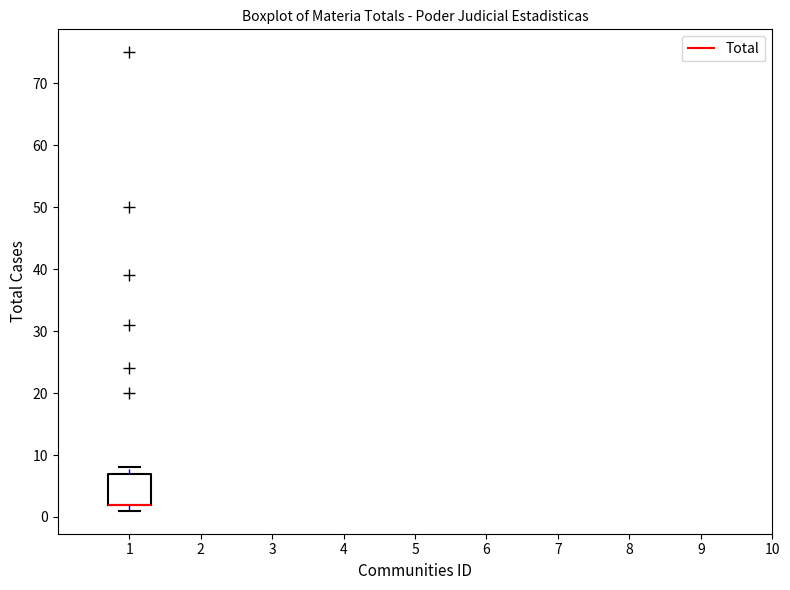

Read this box plot against the y-axis: the position of the median line, the range covered by the box, and the ends of both whiskers. The values are not printed on the chart, so give them approximately, as read against the axis.

median 2 (drawn on the box's lower edge), box 2 to 7, whiskers 1 to 8